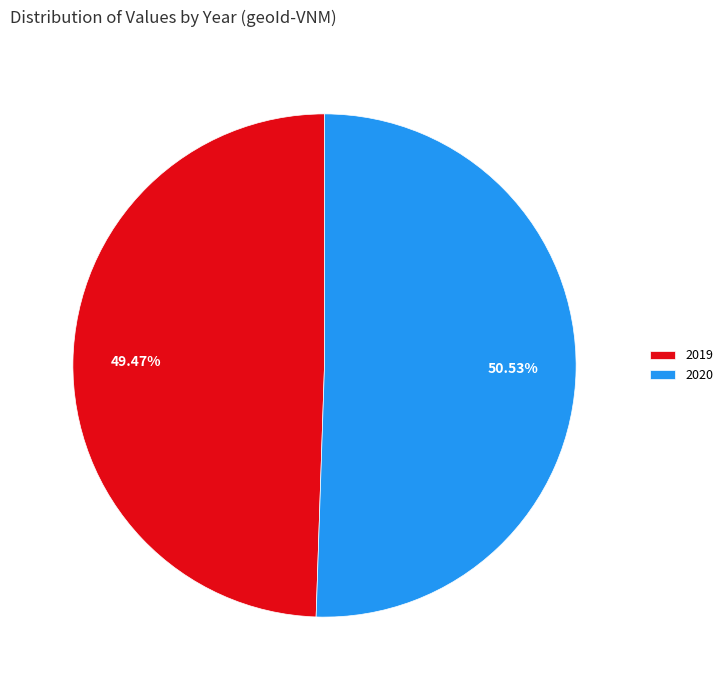

Count the number of slices in the pie.

2